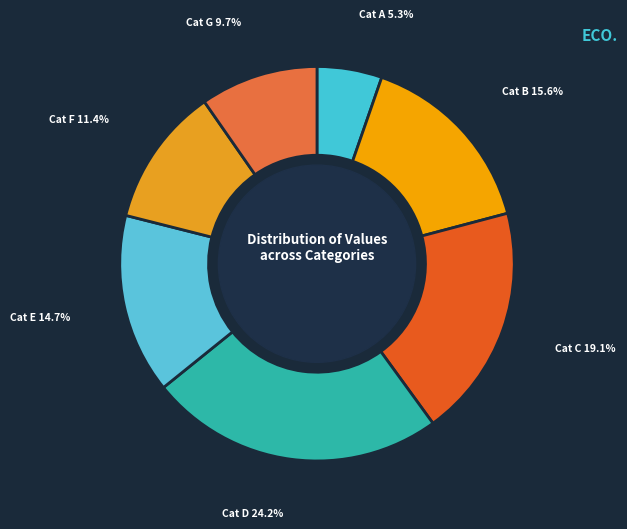

Between Cat D and Cat A, which is larger?

Cat D